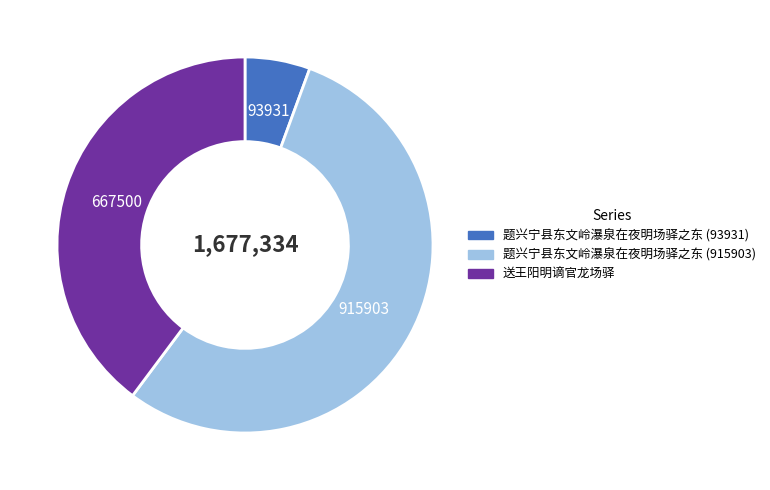

Does 题兴宁县东文岭瀑泉在夜明场驿之东 (93931) account for over 50% of the chart?

No